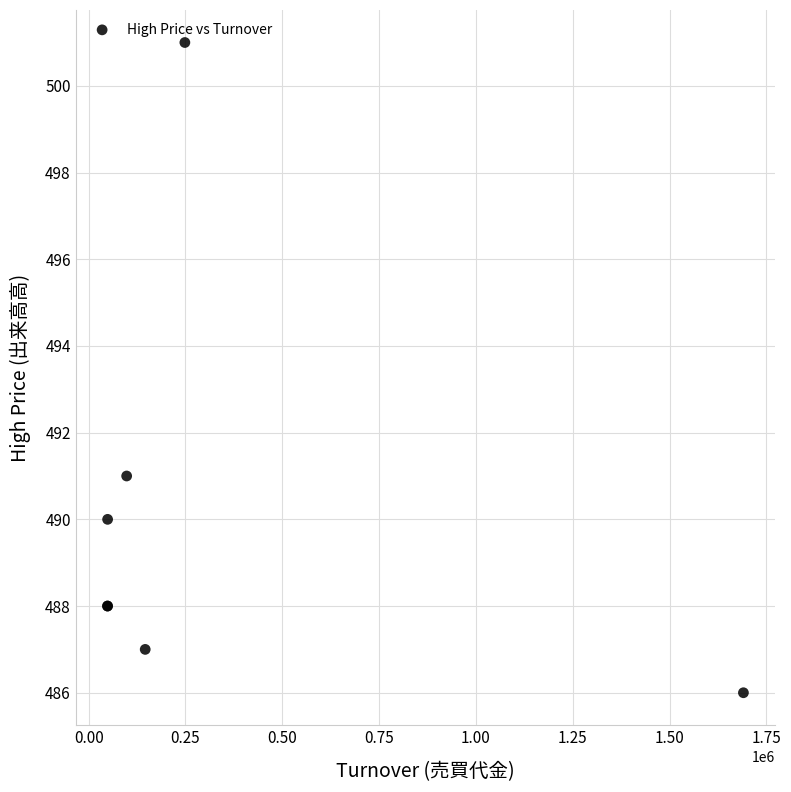

What Y value in the scatter plot is closest to 493?

491